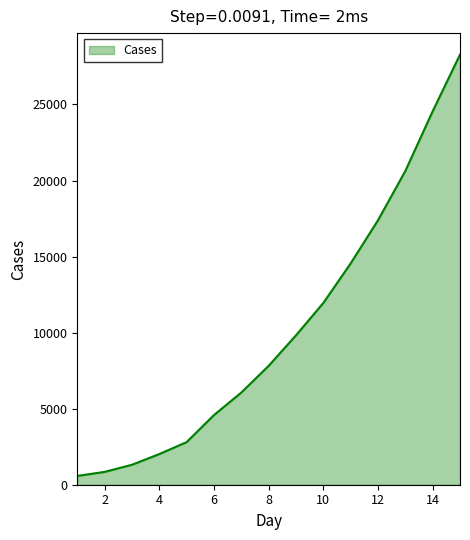

What is the maximum value shown in the chart?

28276